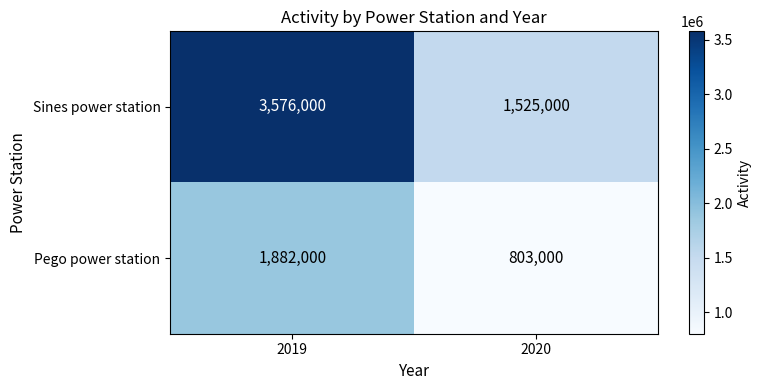

What is the average value of the Sines power station series?

2550500